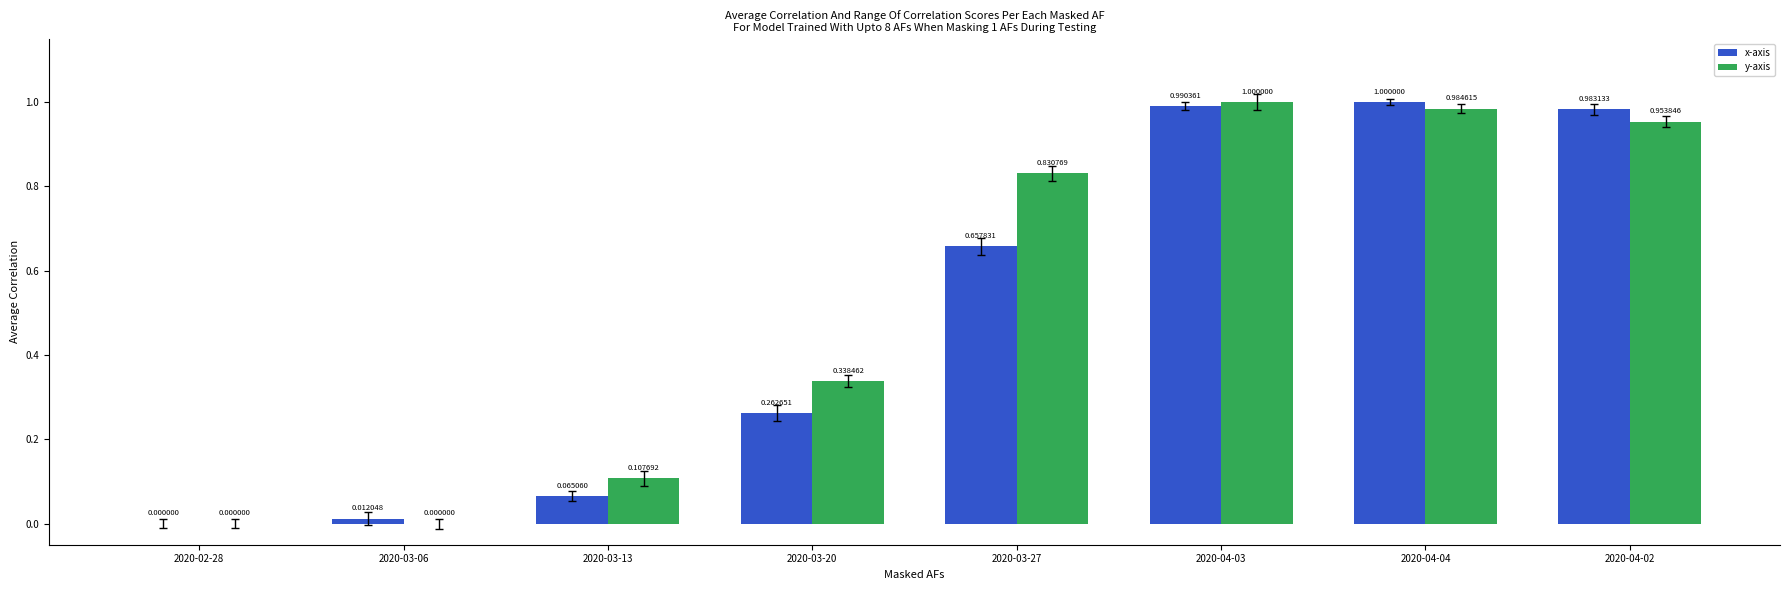

Are the bars grouped side by side (vs. stacked)?

Yes